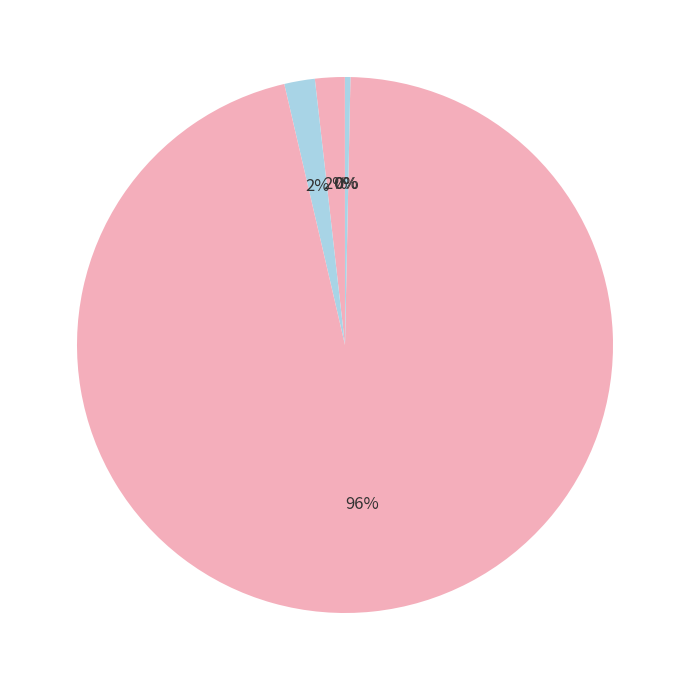

Is Inference Time the majority of the pie?

No